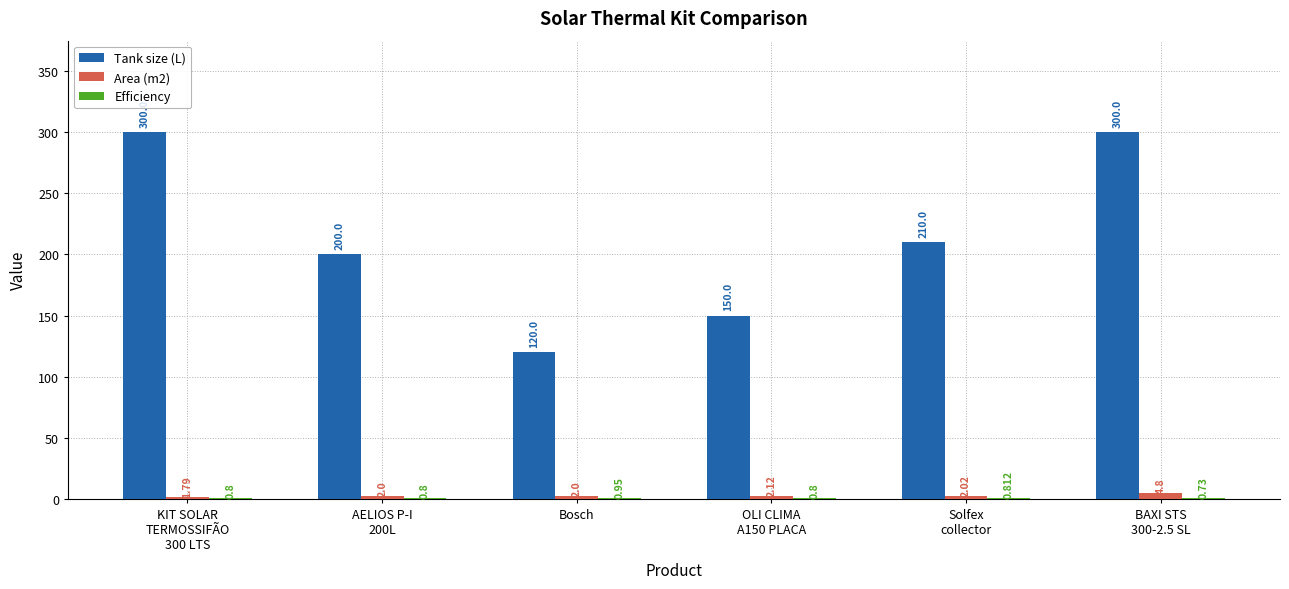

Which series has the largest total across all categories?

Tank size (L)